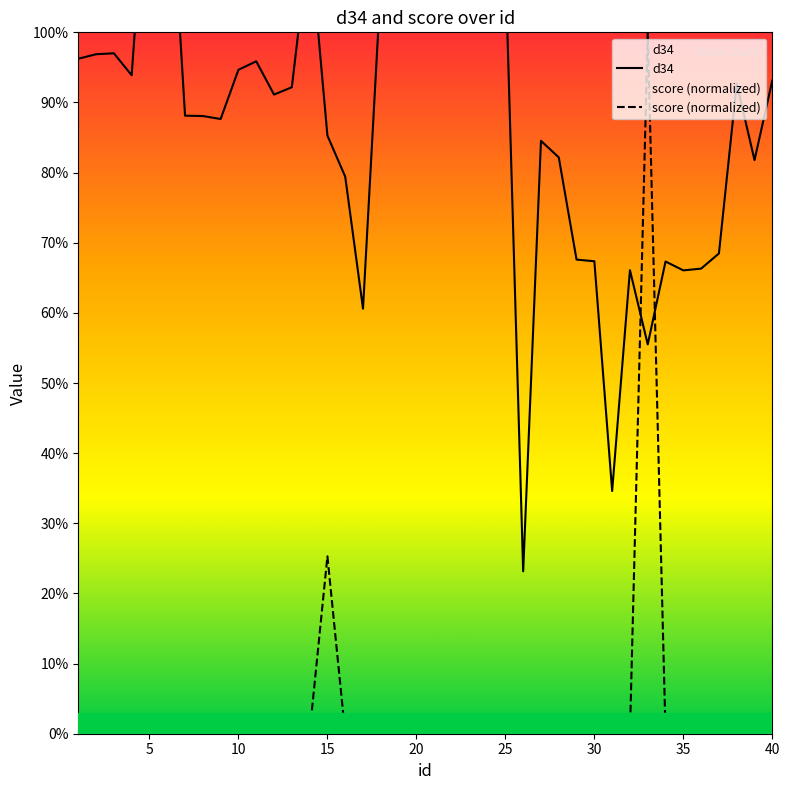

True or false: d34 and score (normalized) intersect in this chart.

True